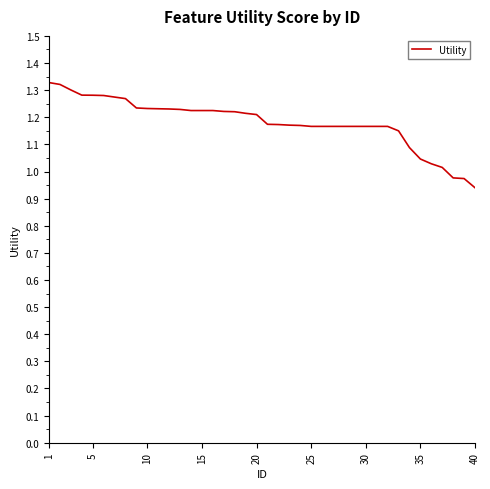

What is the difference between the maximum and minimum values?

0.4